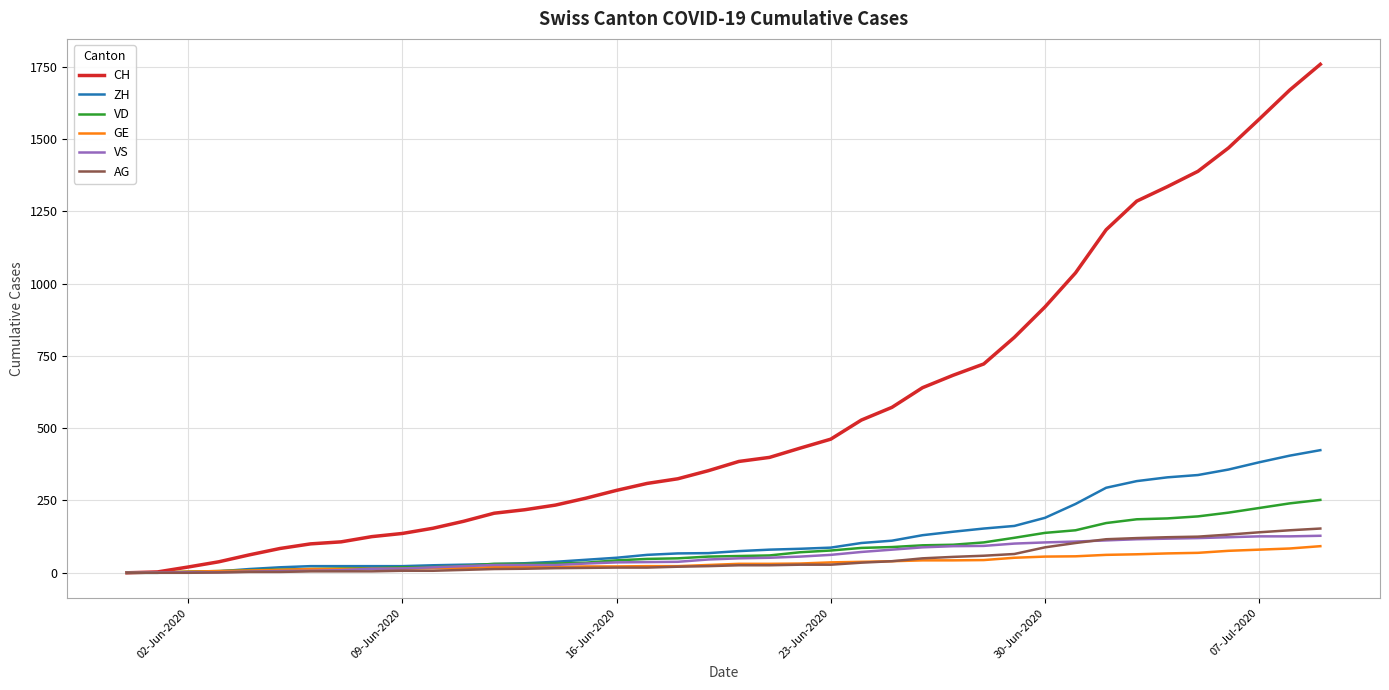

Which series has the largest total across all categories?

CH